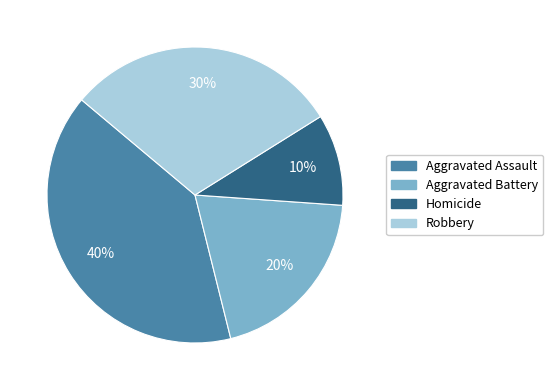

Which slice is the largest?

Aggravated Assault